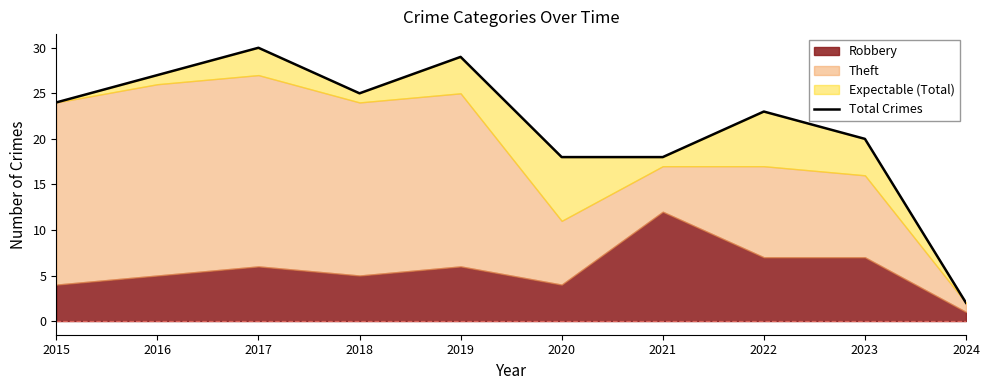

What is the sum of the values at 2018 and 2016?

52